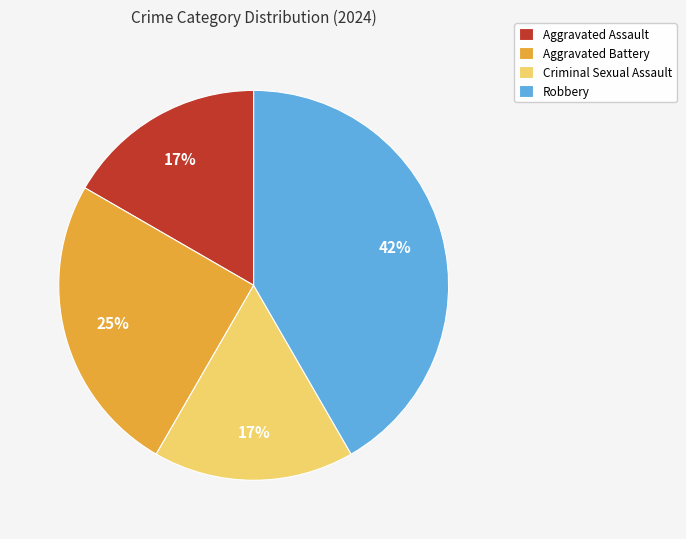

True or false: Aggravated Battery accounts for 25% of the total.

True